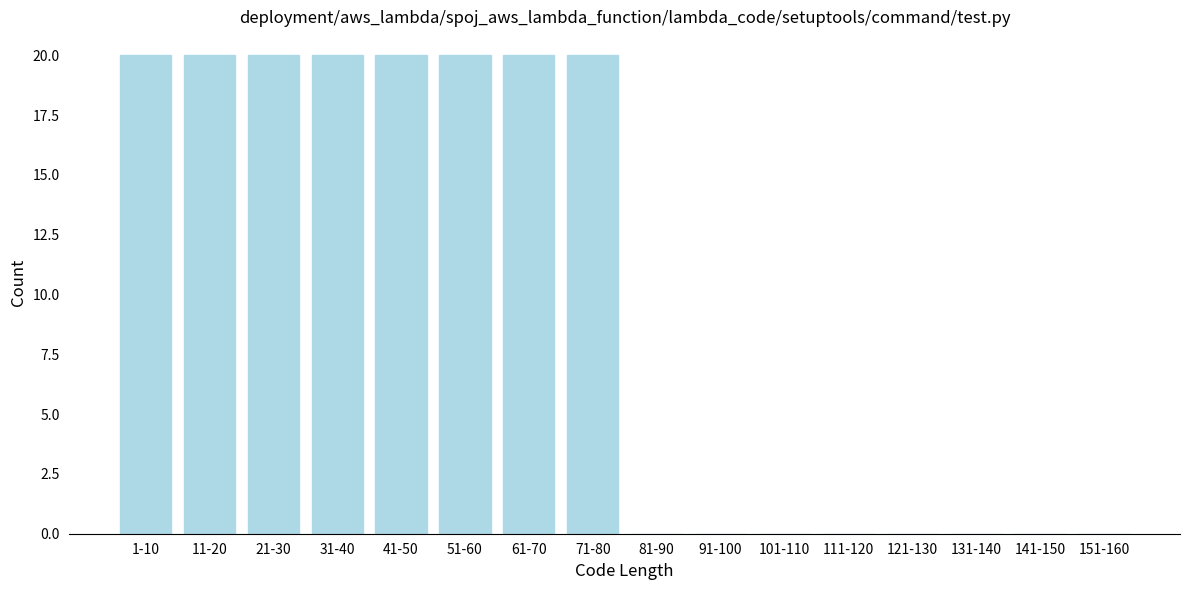

Reading left to right, extract all data points from this chart.

1-10=20	11-20=20	21-30=20	31-40=20	41-50=20	51-60=20	61-70=20	71-80=20	81-90=0	91-100=0	101-110=0	111-120=0	121-130=0	131-140=0	141-150=0	151-160=0